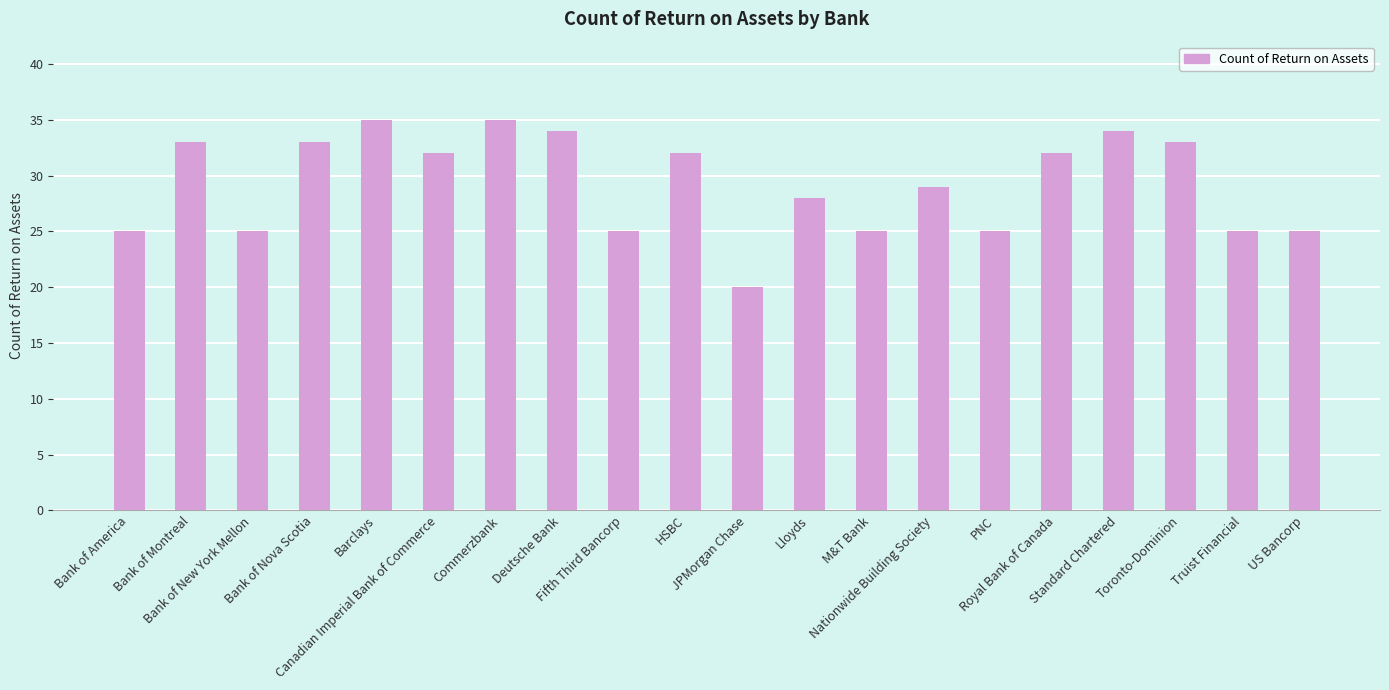

How many bars are there in total?

20